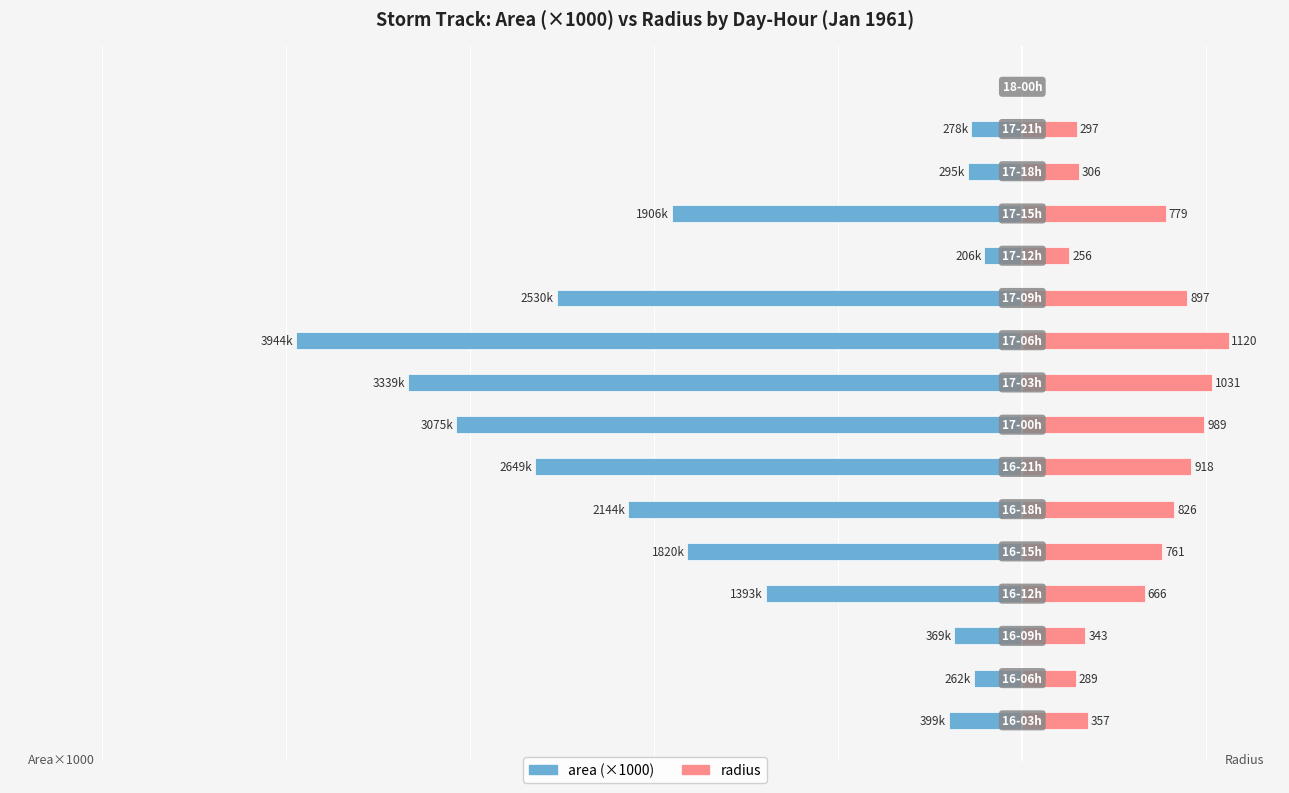

What is the value of the area (×1000) bar at the 3rd from the left?

-369.4